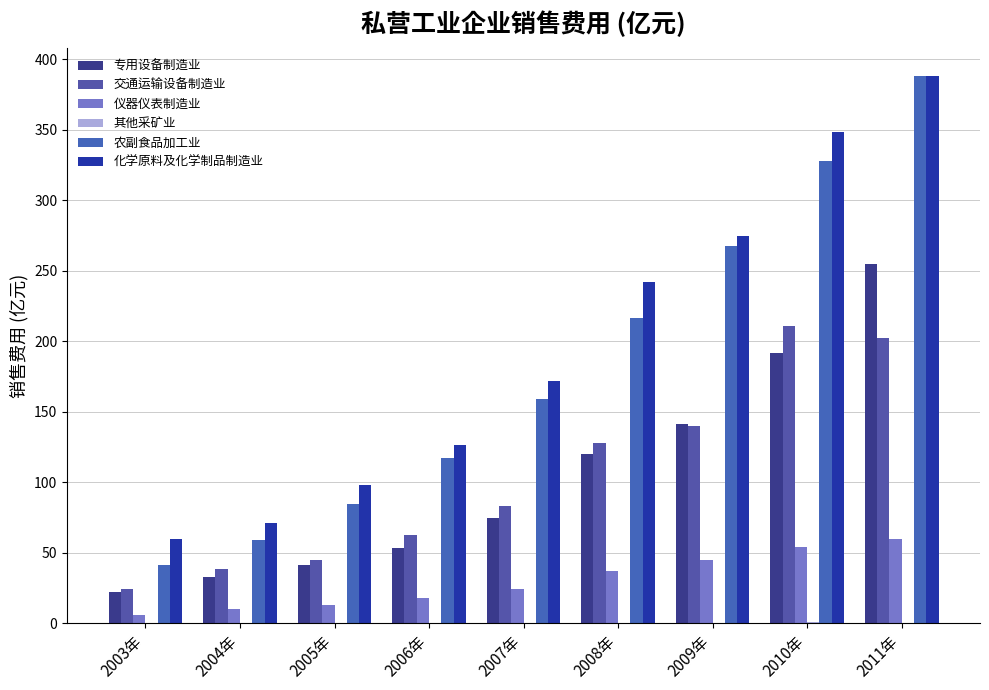

What is the difference between the maximum and second lowest values in the 农副食品加工业 series?

329.0